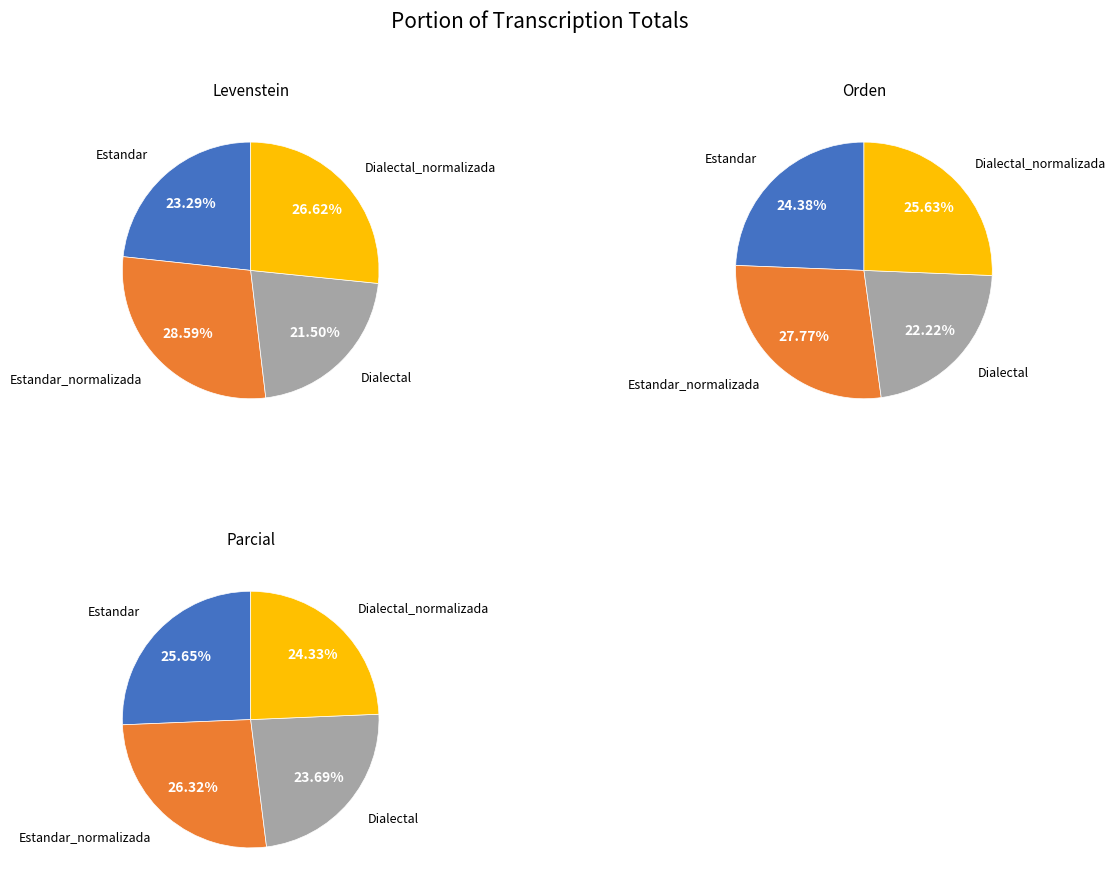

Count the number of slices in the pie.

4